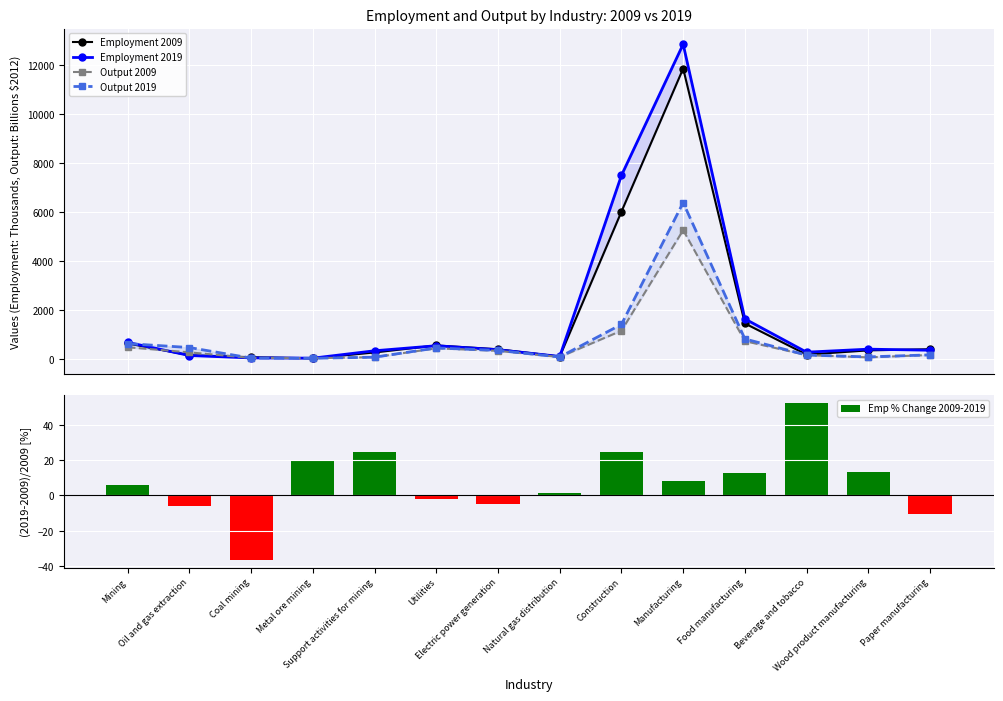

What are all the series names shown in the legend?

Employment 2009, Employment 2019, Output 2009, Output 2019, Emp % Change 2009-2019